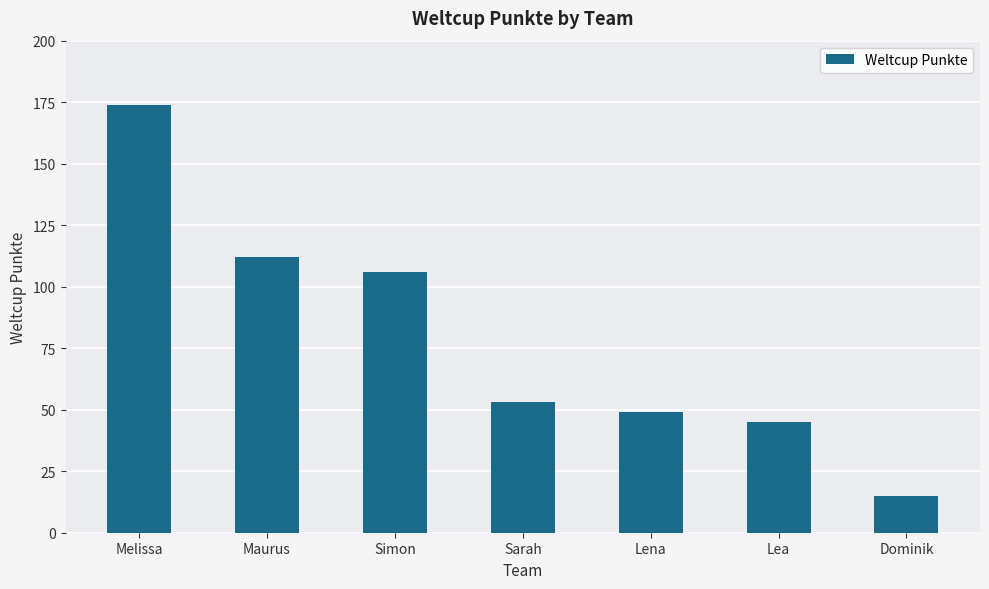

What is the value of the 7th bar from the left?

15